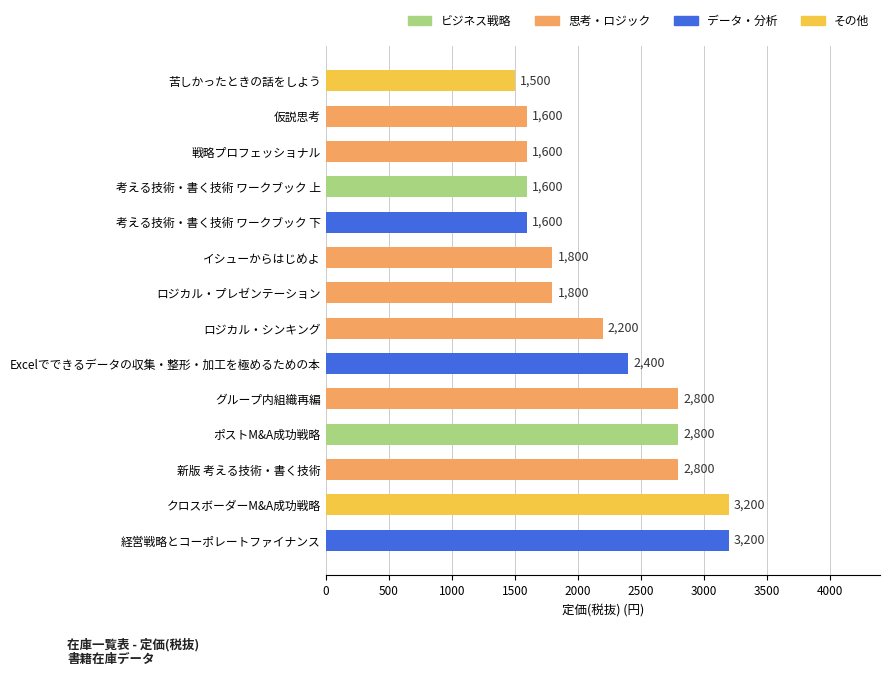

True or false: the data shows 3200 at 経営戦略とコーポレートファイナンス.

True